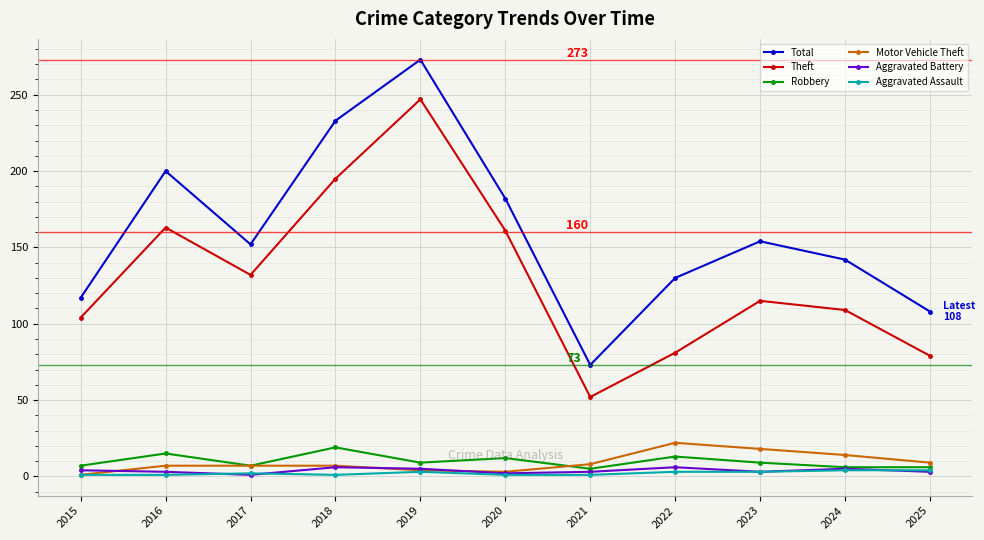

How many values in the Total series are below 152?

5